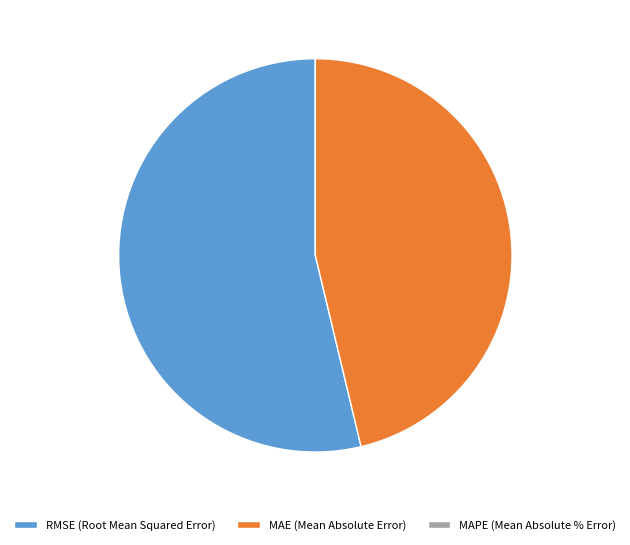

Is it true that RMSE (Root Mean Squared Error) is 54% of the pie?

True